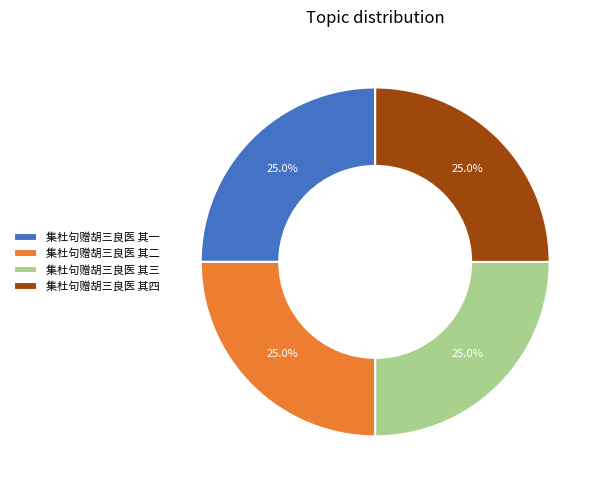

To the nearest percent, what is the combined percentage of 集杜句赠胡三良医 其三 and 集杜句赠胡三良医 其二?

50%